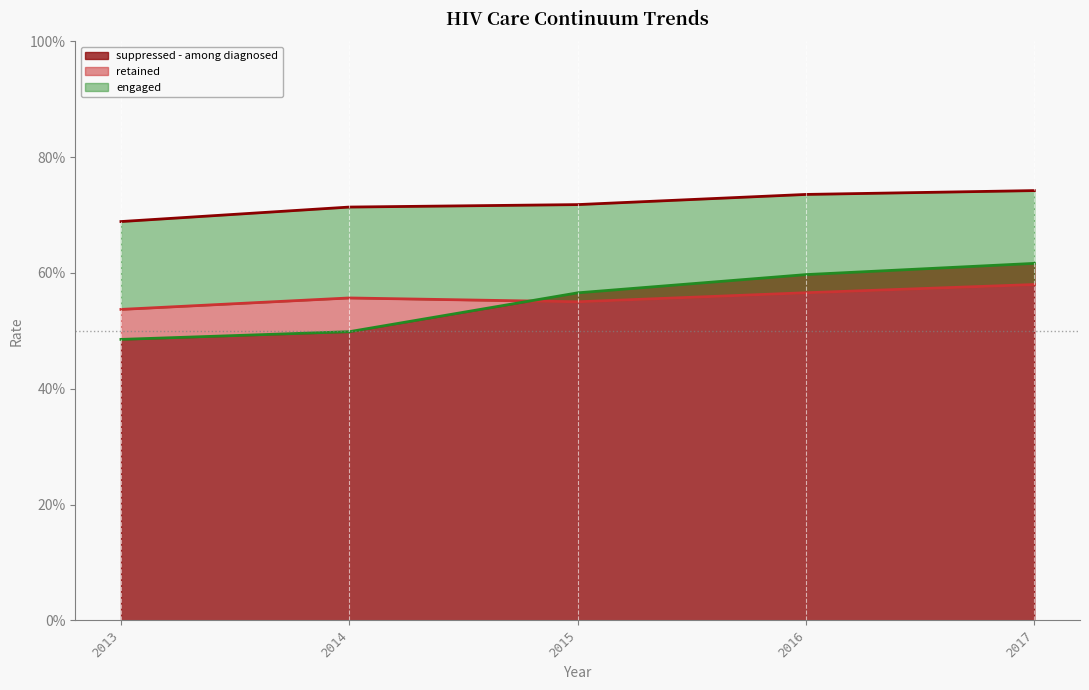

What is the average value of the suppressed - among diagnosed series?

0.6